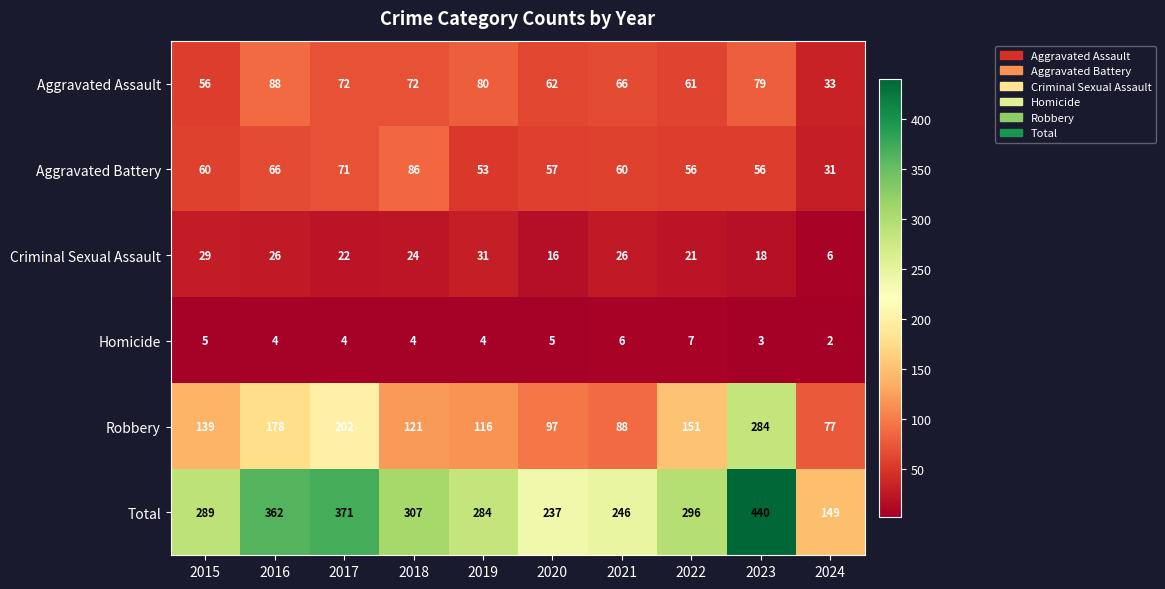

How many data points does each series have?

10